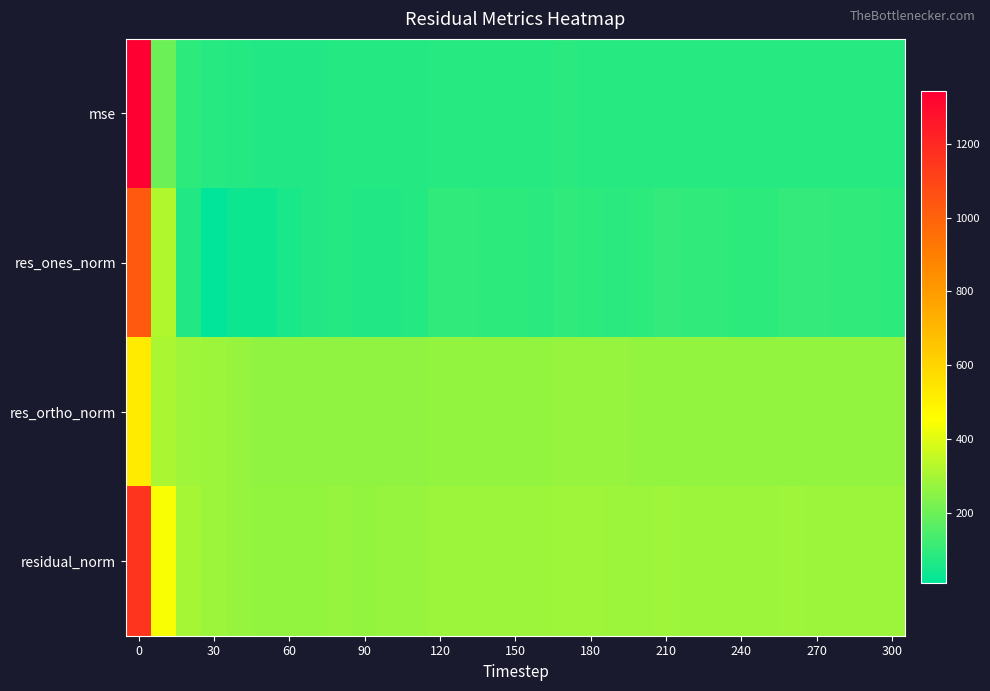

Reading right to left, what are all the values shown in this chart?

mse: 79.5	81.3	79.4	81.1	81.6	80.1	80.2	79.9	80.8	82.7	79.7	80.8	82.2	83.0	79.4	80.9	80.5	81.1	80.9	74.8	73.3	72.5	73.2	72.4	70.7	70.7	74.5	80.1	89.2	197.4	1341.6
res_ones_norm: 92.3	98.3	95.1	102.4	103.3	90.6	92.3	94.9	98.4	101.0	89.0	87.8	91.8	95.5	85.7	92.2	92.6	93.4	93.5	77.1	68.8	70.7	73.8	68.4	53.9	34.7	31.7	10.0	72.3	320.4	1034.1
res_ortho_norm: 266.4	267.6	265.2	265.7	266.4	268.1	267.8	266.3	266.6	269.2	267.9	270.4	271.6	271.8	268.4	269.0	268.1	269.1	268.7	262.5	261.8	259.8	260.3	260.2	260.4	263.6	271.0	282.9	289.8	307.9	521.7
residual_norm: 282.0	285.1	281.7	284.7	285.7	283.0	283.2	282.7	284.2	287.5	282.3	284.3	286.7	288.1	281.7	284.4	283.6	284.8	284.5	273.6	270.7	269.2	270.5	269.0	265.9	265.8	272.9	283.1	298.7	444.4	1158.3